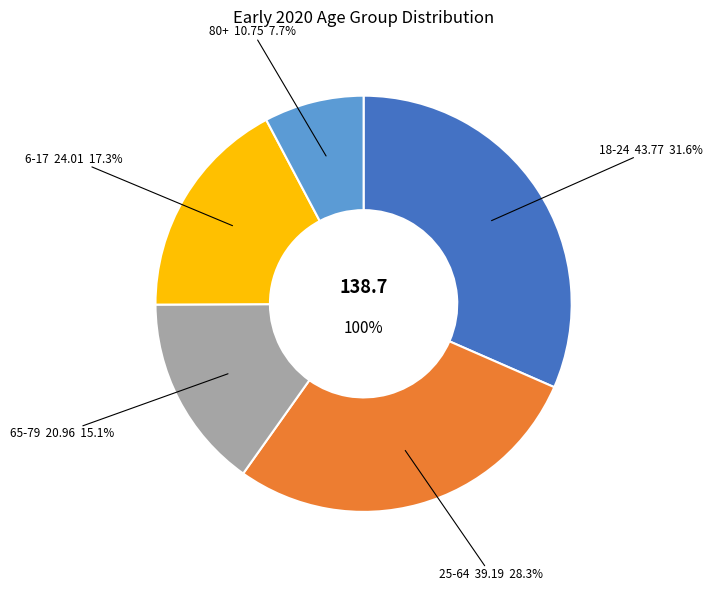

What is the largest slice in the pie chart?

18-24